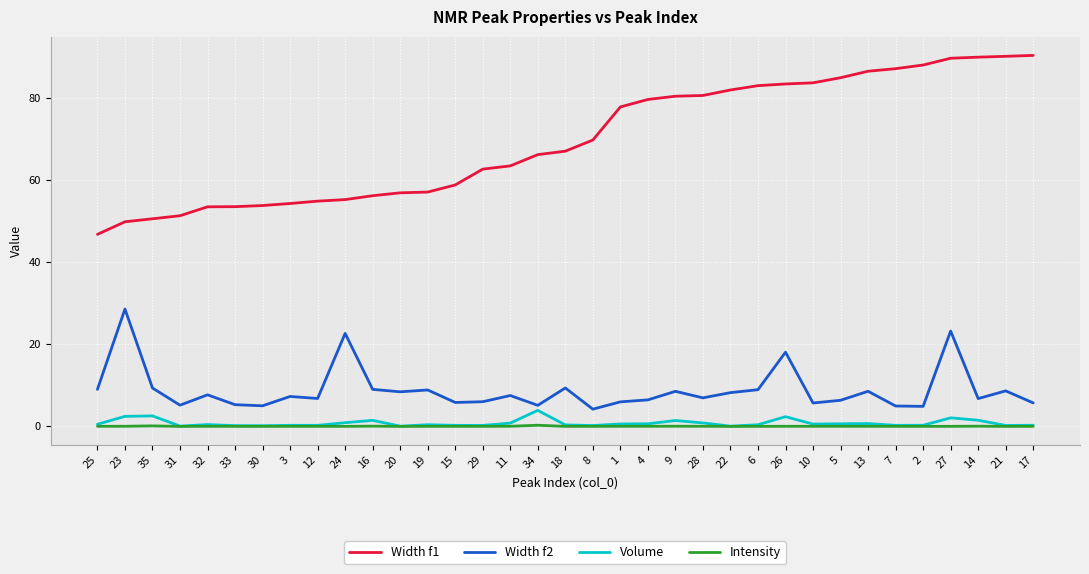

Does the chart display data point markers on the line(s)?

No